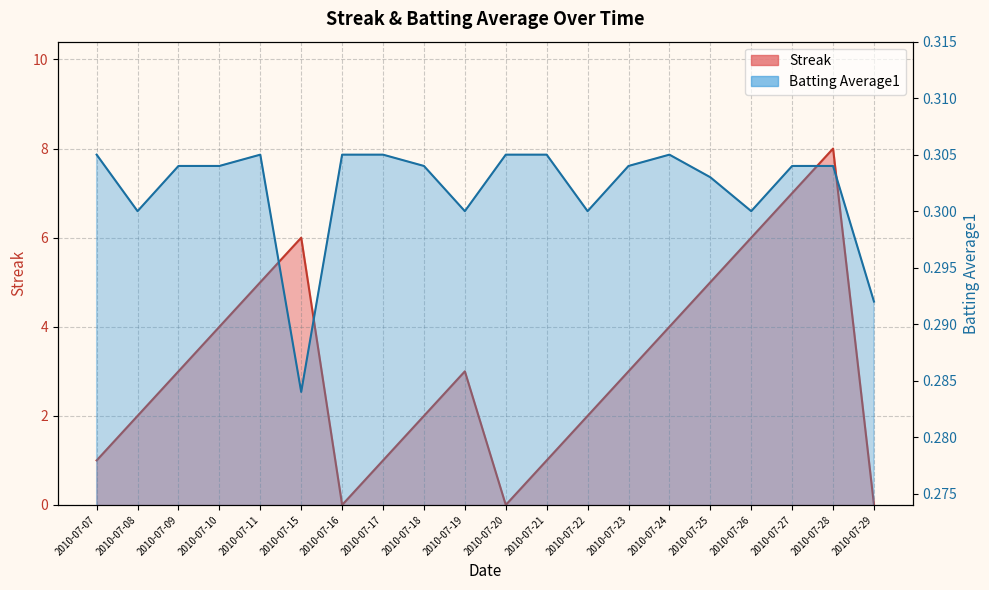

Reading left to right, what are all the values shown in this chart?

Streak: 2010-07-07=1.0	2010-07-08=2.0	2010-07-09=3.0	2010-07-10=4.0	2010-07-11=5.0	2010-07-15=6.0	2010-07-16=0.0	2010-07-17=1.0	2010-07-18=2.0	2010-07-19=3.0	2010-07-20=0.0	2010-07-21=1.0	2010-07-22=2.0	2010-07-23=3.0	2010-07-24=4.0	2010-07-25=5.0	2010-07-26=6.0	2010-07-27=7.0	2010-07-28=8.0	2010-07-29=0.0
Batting Average1: 2010-07-07=0.3	2010-07-08=0.3	2010-07-09=0.3	2010-07-10=0.3	2010-07-11=0.3	2010-07-15=0.3	2010-07-16=0.3	2010-07-17=0.3	2010-07-18=0.3	2010-07-19=0.3	2010-07-20=0.3	2010-07-21=0.3	2010-07-22=0.3	2010-07-23=0.3	2010-07-24=0.3	2010-07-25=0.3	2010-07-26=0.3	2010-07-27=0.3	2010-07-28=0.3	2010-07-29=0.3